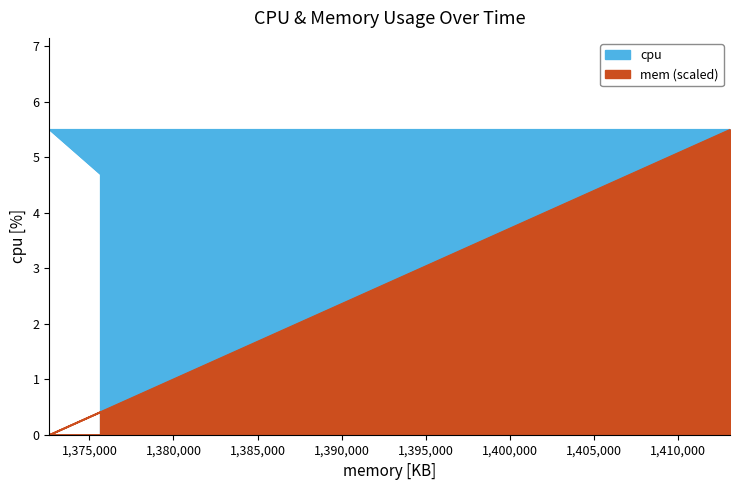

Where is cpu nearest to the value 5?

1375636